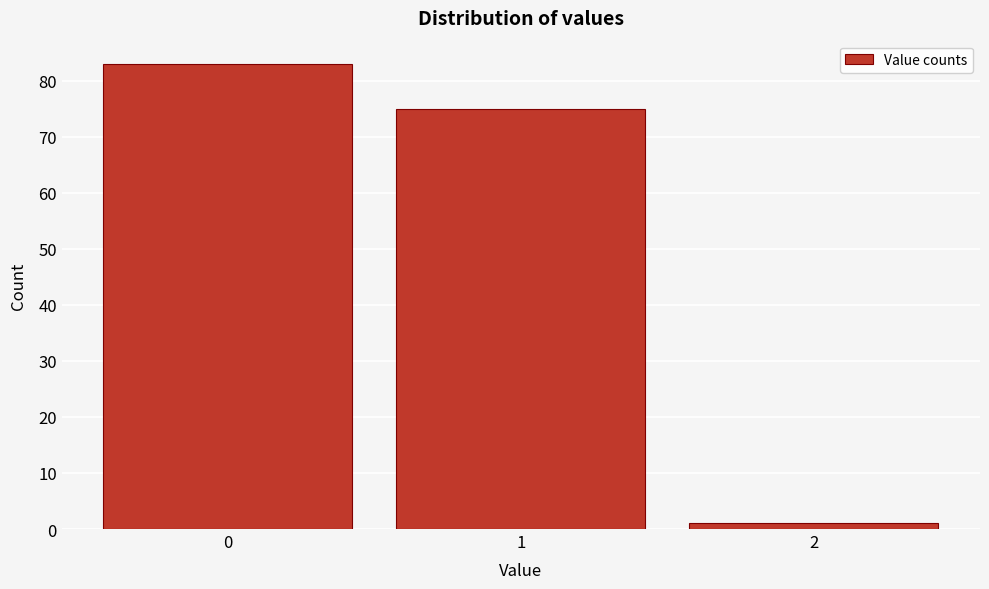

Reading left to right, extract all data points from this chart.

83	75	1